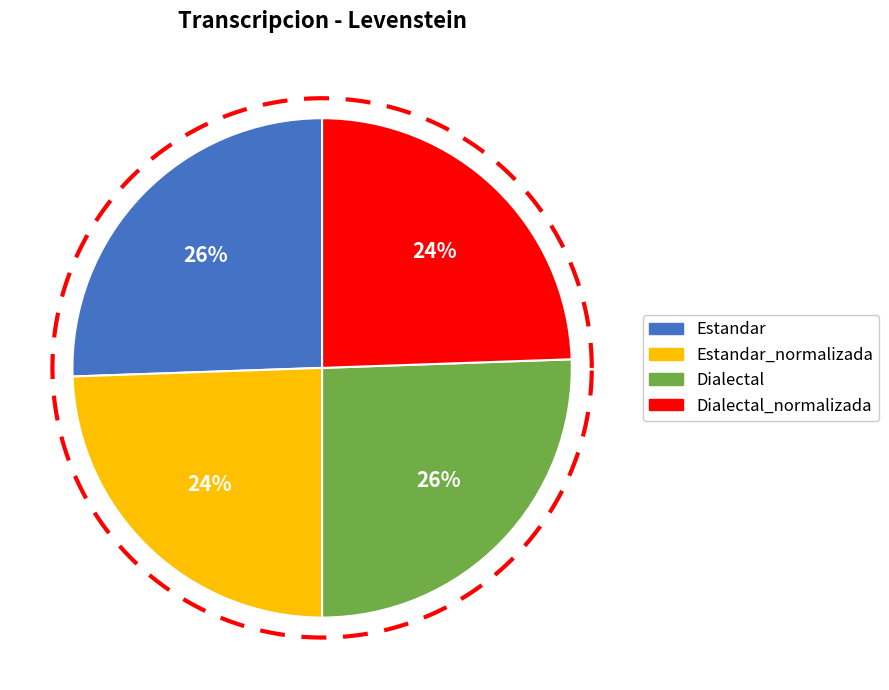

Which category has the biggest portion of the pie?

Estandar